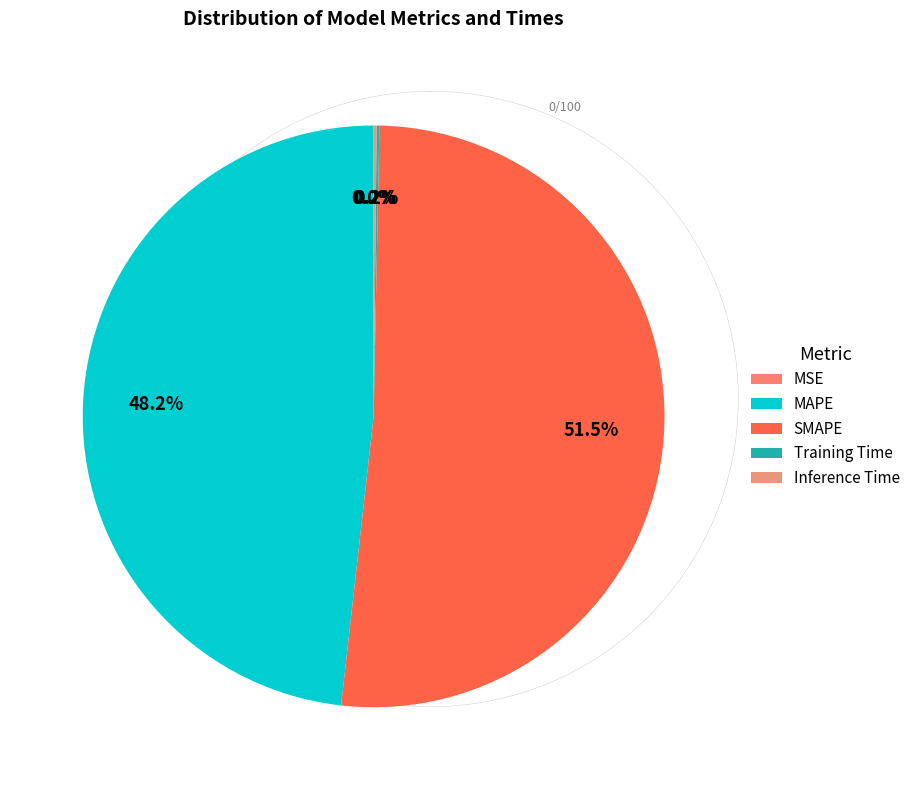

To the nearest percent, what is the difference between the MAPE and Inference Time slice percentages?

48%